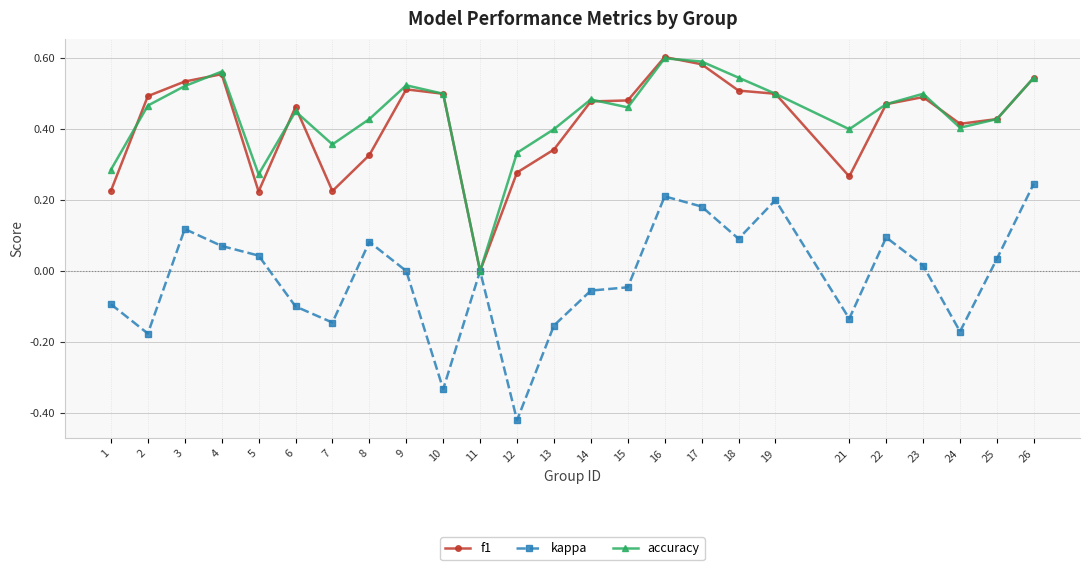

How many values in the f1 series exceed 0?

24